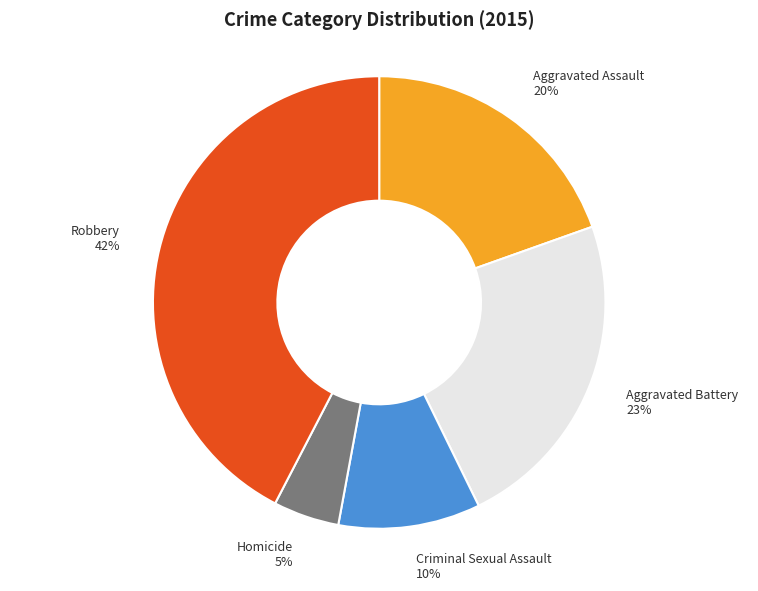

To the nearest percent, what is the average slice percentage?

20%